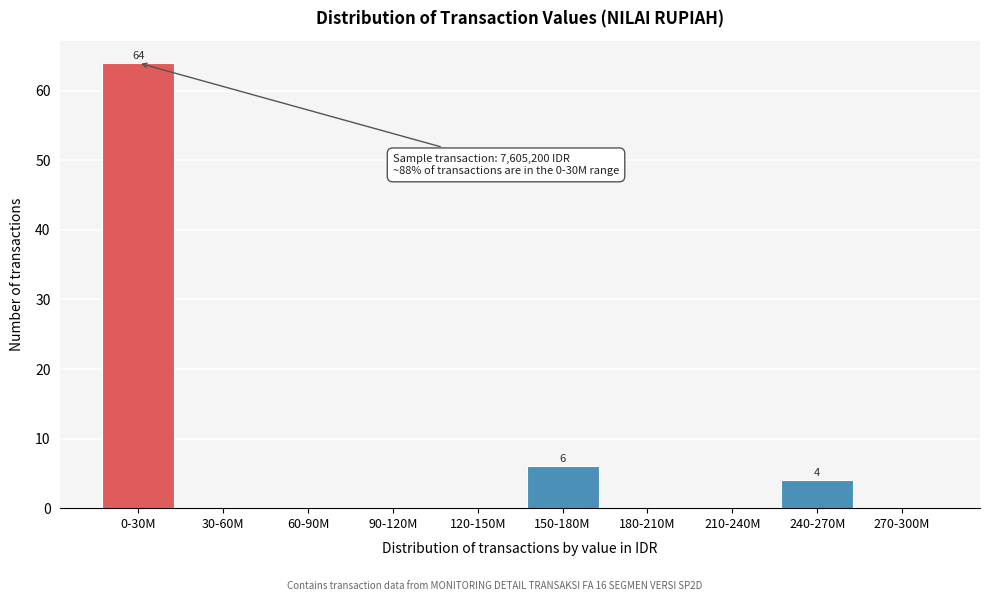

Reading right to left, extract all data points from this chart.

270-300M=0	240-270M=4	210-240M=0	180-210M=0	150-180M=6	120-150M=0	90-120M=0	60-90M=0	30-60M=0	0-30M=64